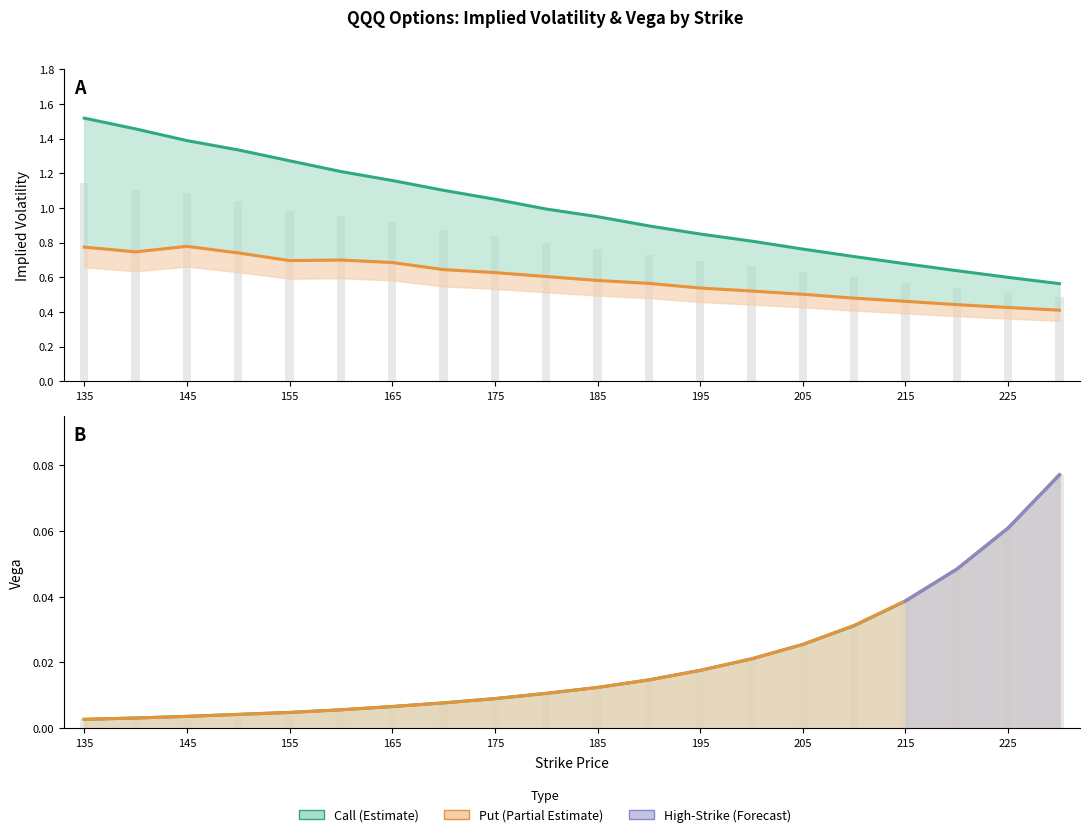

What is the value of the Put IV bar at the 6th from the left?

0.7